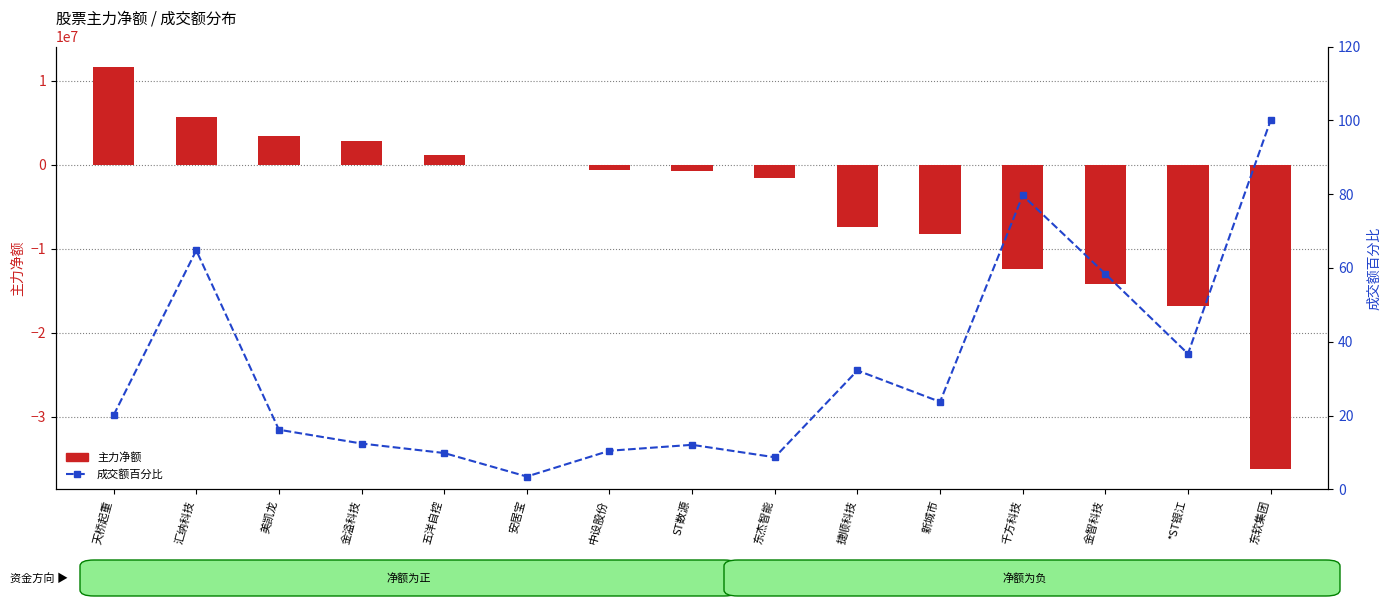

Rank the series by their average value, from highest to lowest.

成交额百分比, 主力净额